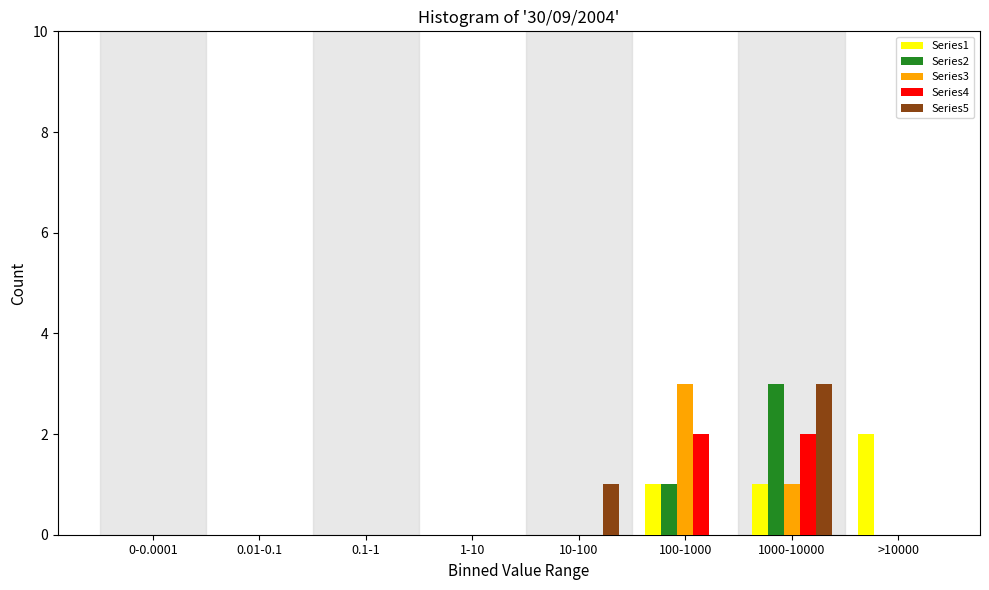

True or false: Series3 has a value of -1 at 10-100.

False